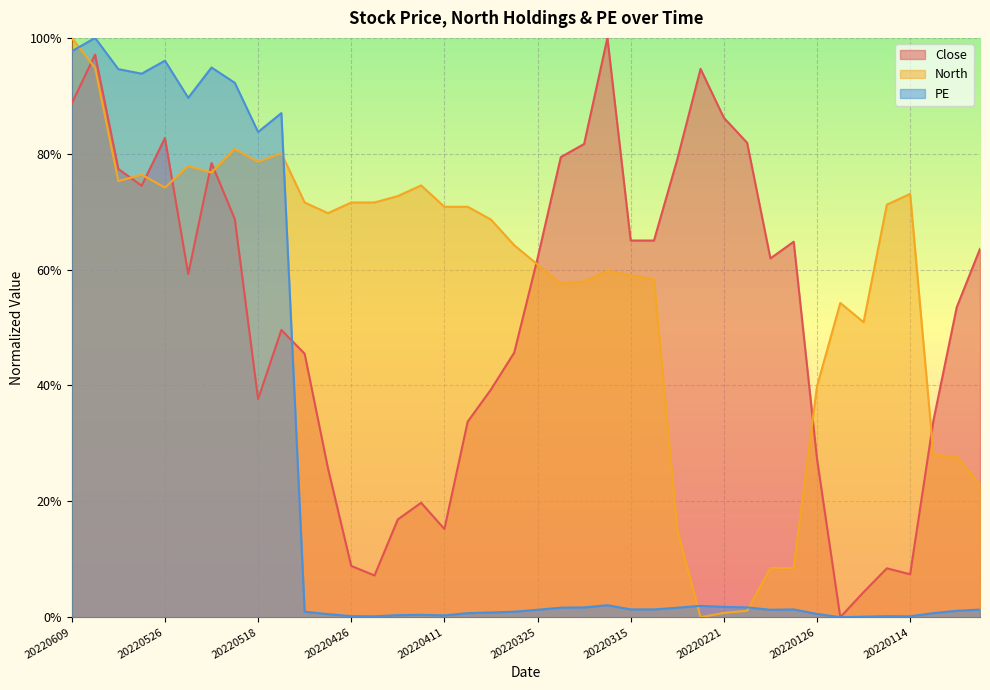

How many series are shown in this chart?

3